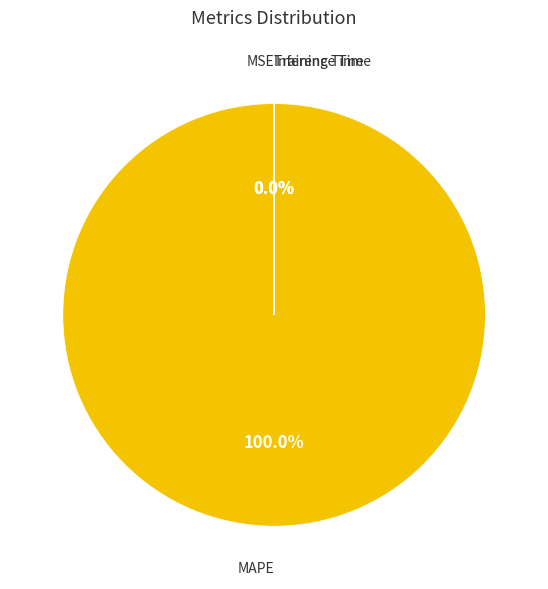

Which category accounts for the majority?

MAPE